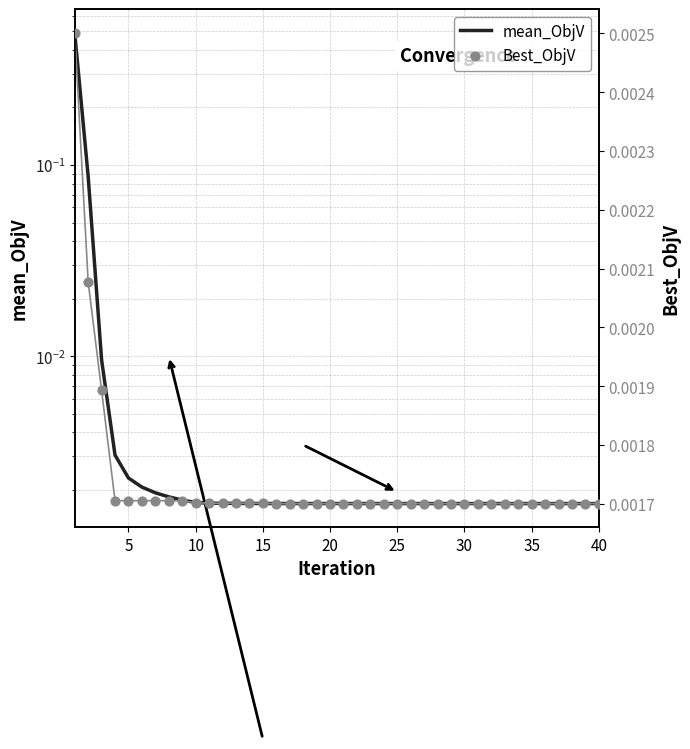

Which series reaches the minimum Y coordinate?

mean_ObjV